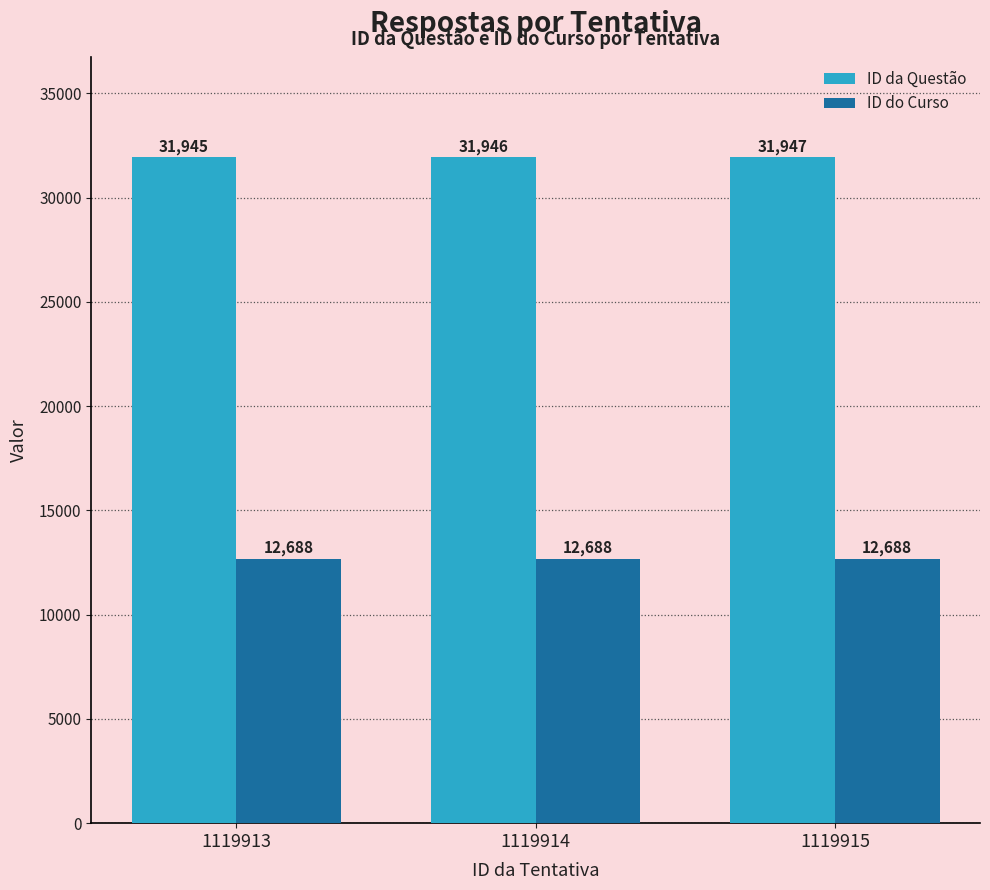

What is the value of the ID do Curso bar at the 3rd from the left?

12688